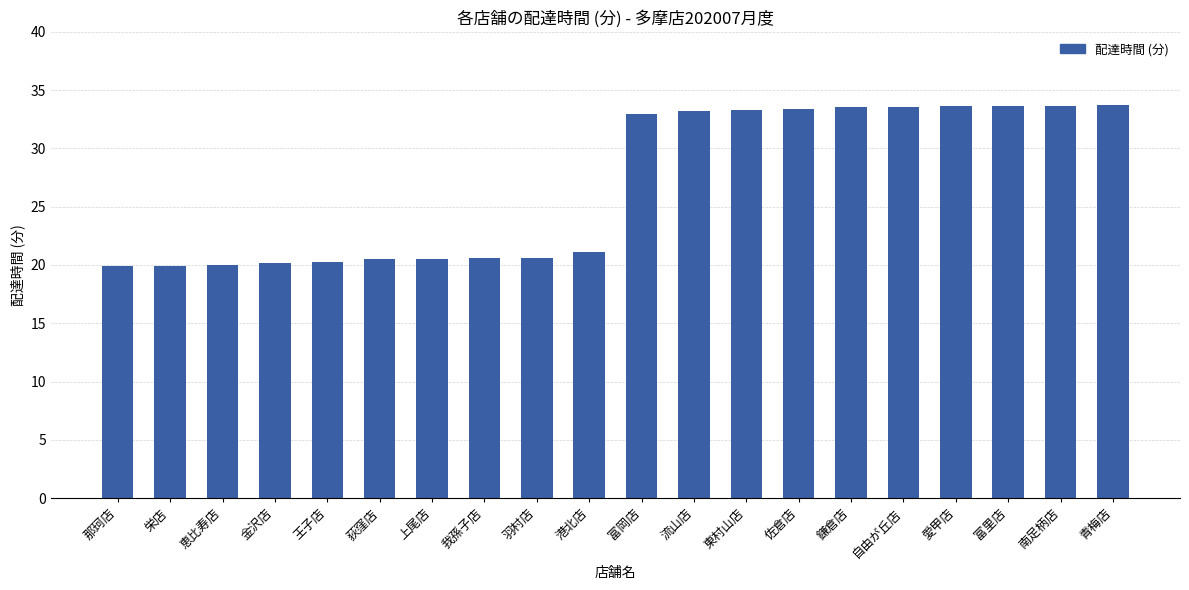

Does the chart contain any negative values?

No